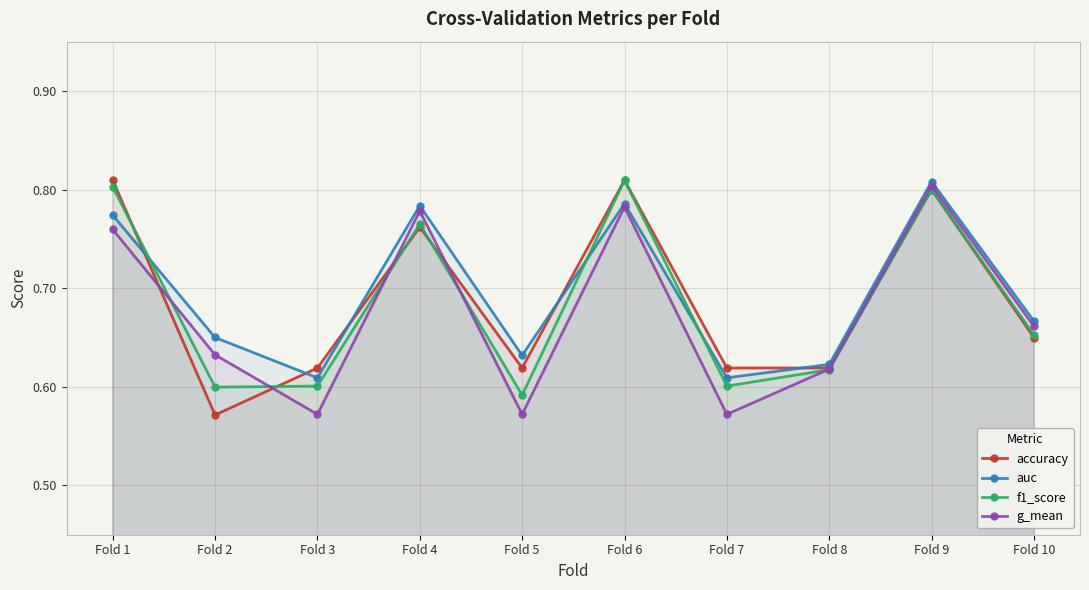

Is the value of auc at Fold 1 greater than the value of f1_score at Fold 2?

Yes